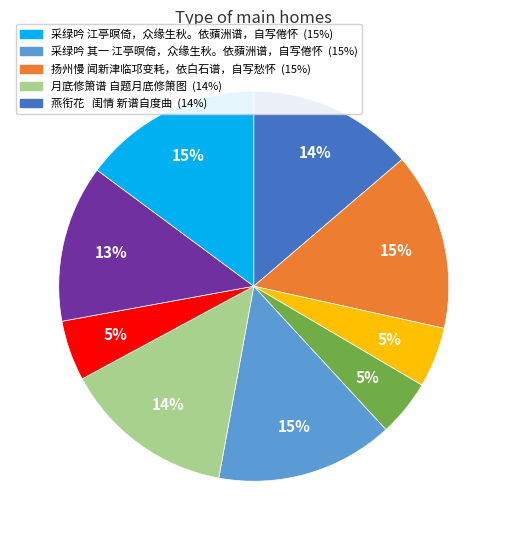

To the nearest percent, what is the average slice percentage?

11%